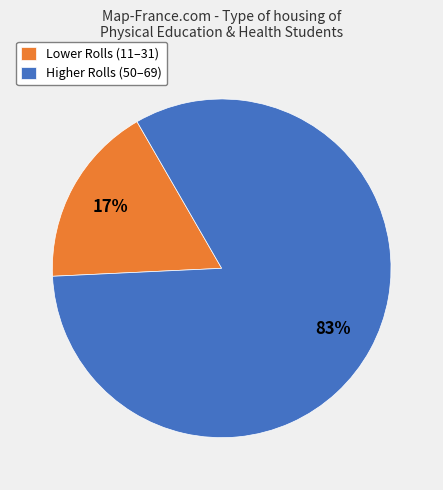

How many segments does this pie chart have?

2